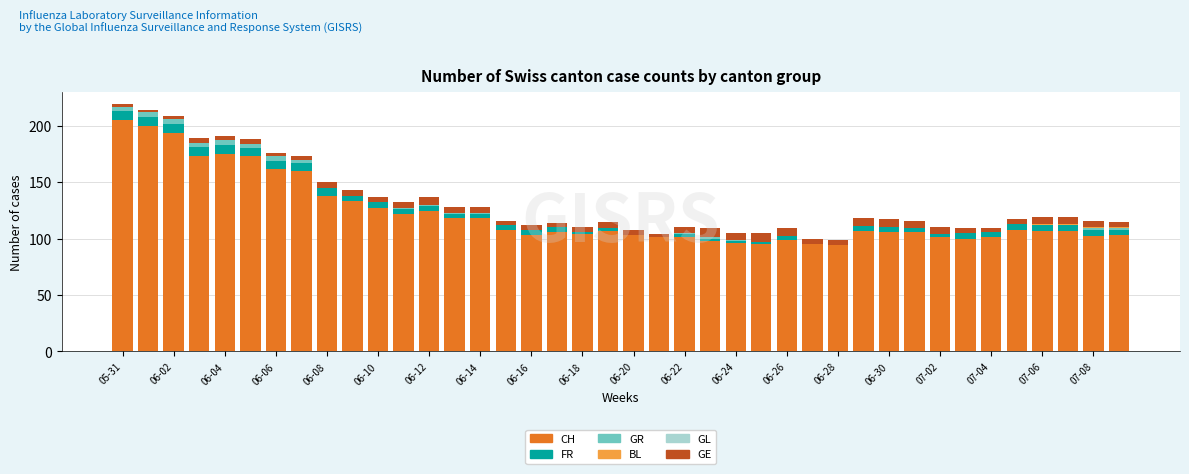

What is the sum of all CH values?

4880